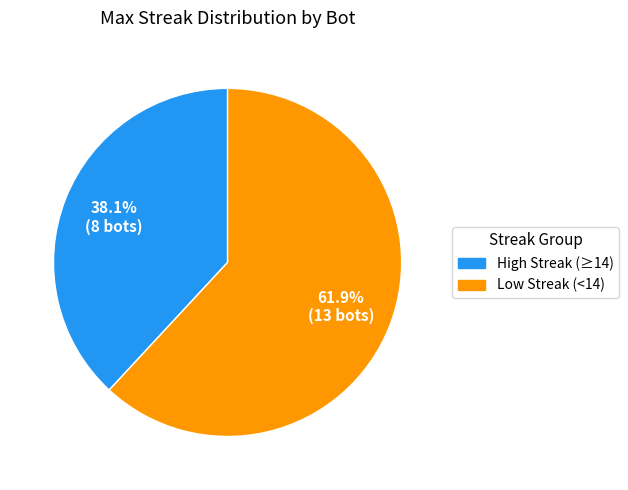

Is there any slice that represents more than half of the pie?

Yes